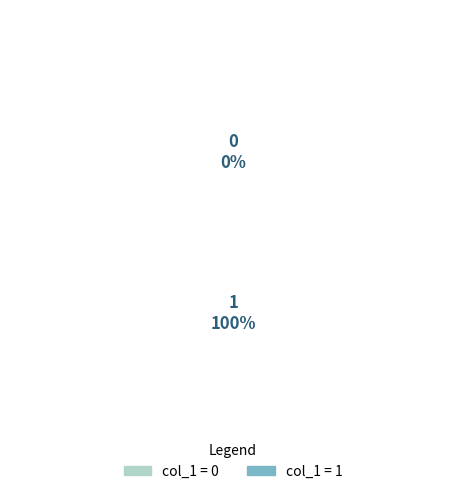

How many slices are in this pie chart?

2